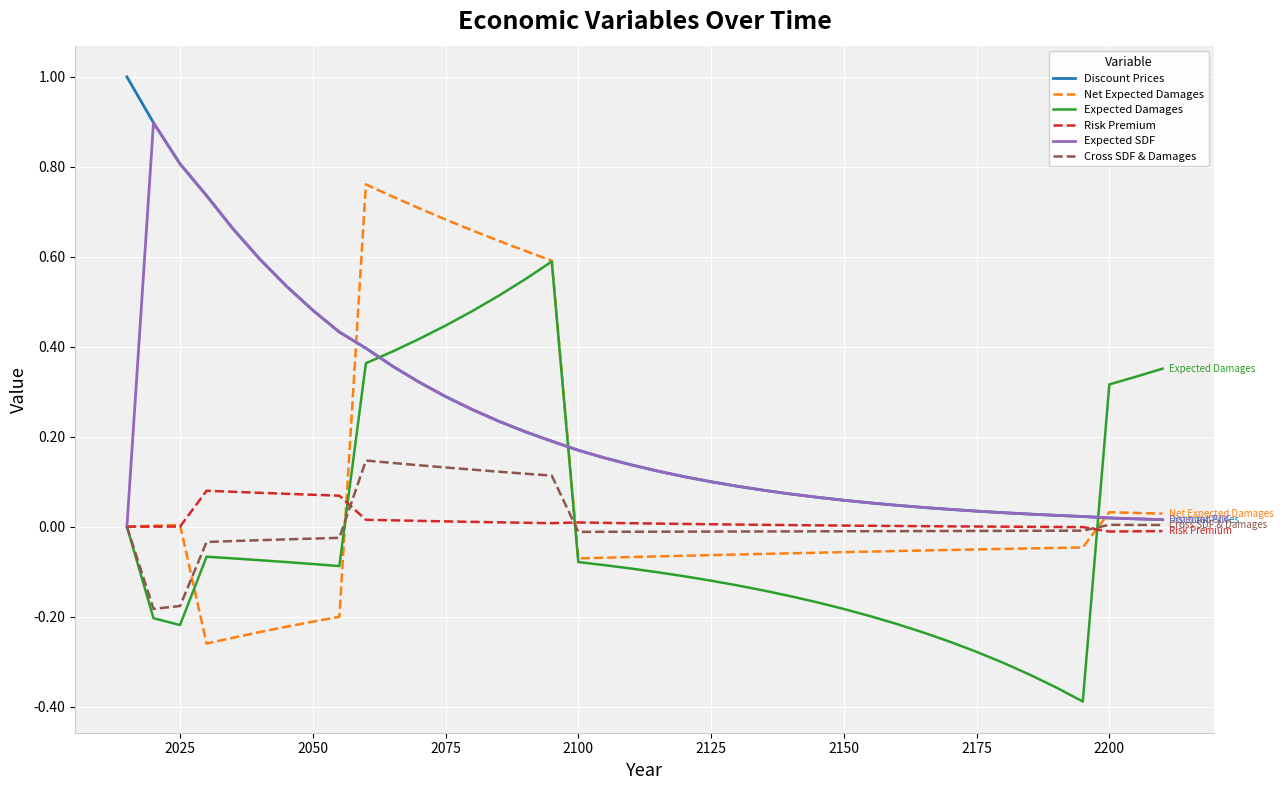

True or false: Net Expected Damages and Discount Prices cross at least once.

True